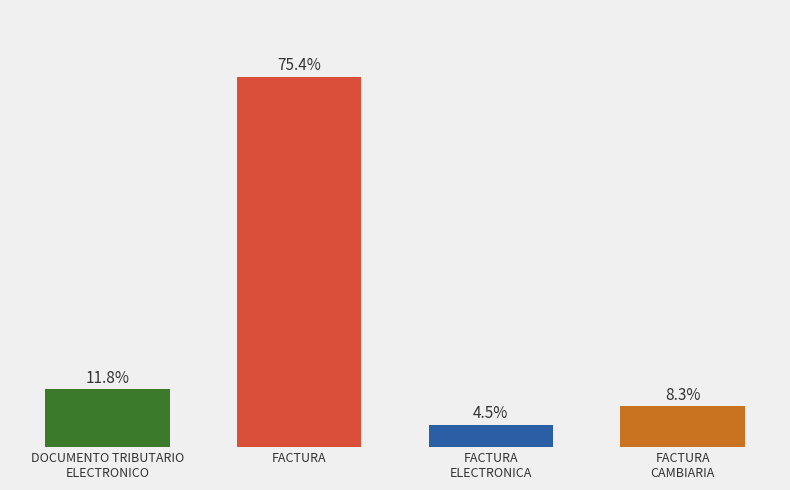

Which label corresponds to the largest value in the chart?

FACTURA